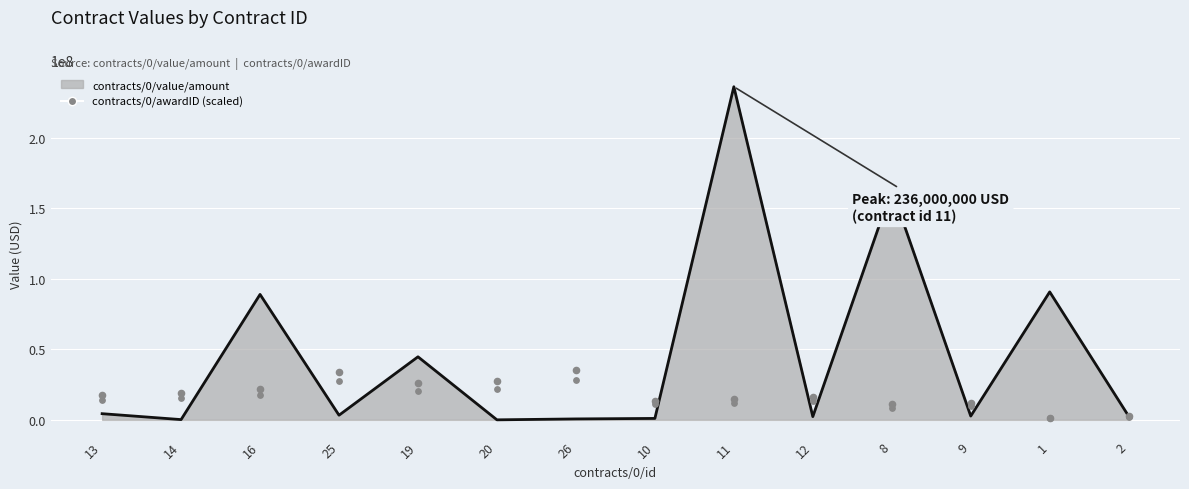

What is the change in value from 14 to 26?

+16338461.5